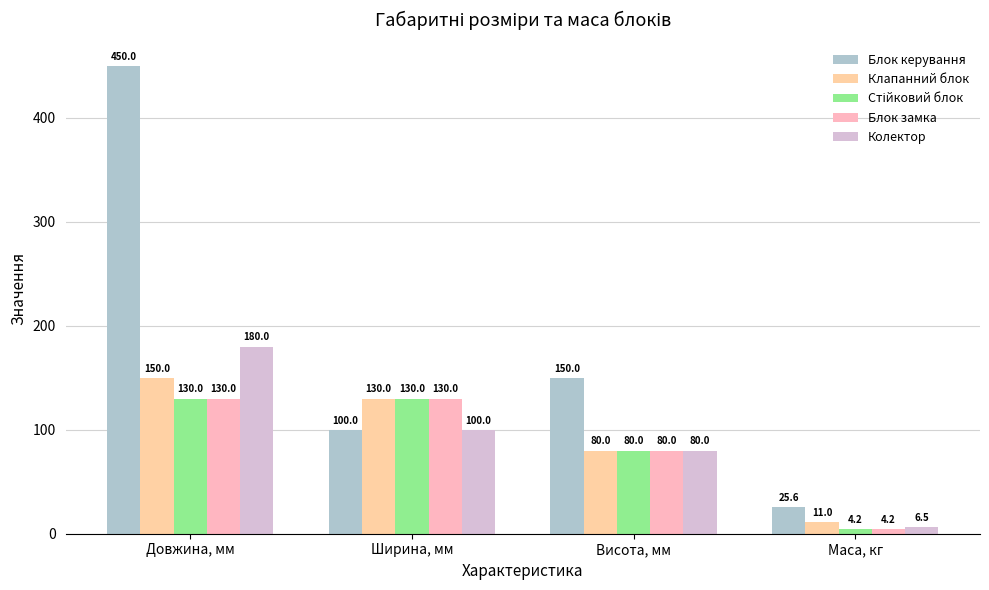

Between Ширина, мм and Довжина, мм, which is larger?

Довжина, мм